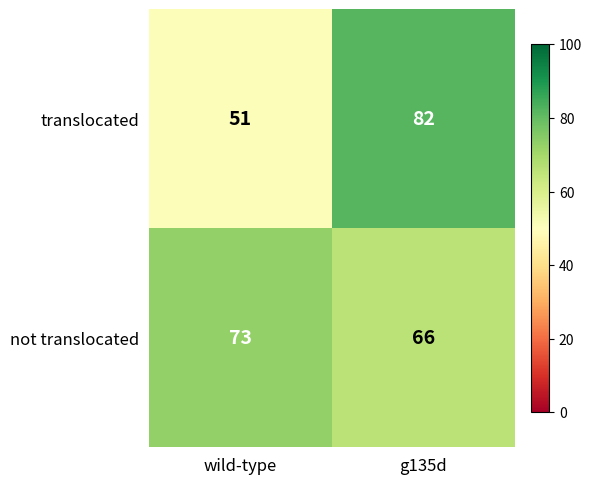

Reading left to right, transcribe all the data shown in this chart.

translocated: wild-type=51	g135d=82
not translocated: wild-type=73	g135d=66